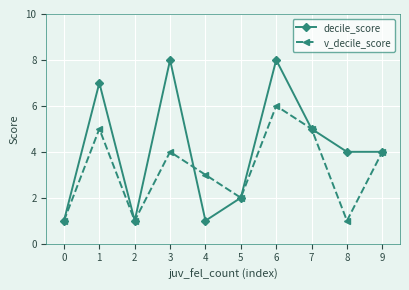

Reading left to right, list all the values displayed in this chart.

decile_score: 0=1	1=7	2=1	3=8	4=1	5=2	6=8	7=5	8=4	9=4
v_decile_score: 0=1	1=5	2=1	3=4	4=3	5=2	6=6	7=5	8=1	9=4